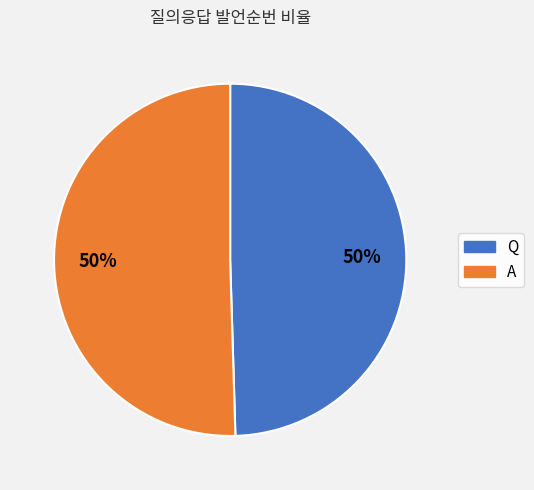

True or false: Q accounts for 50% of the total.

True